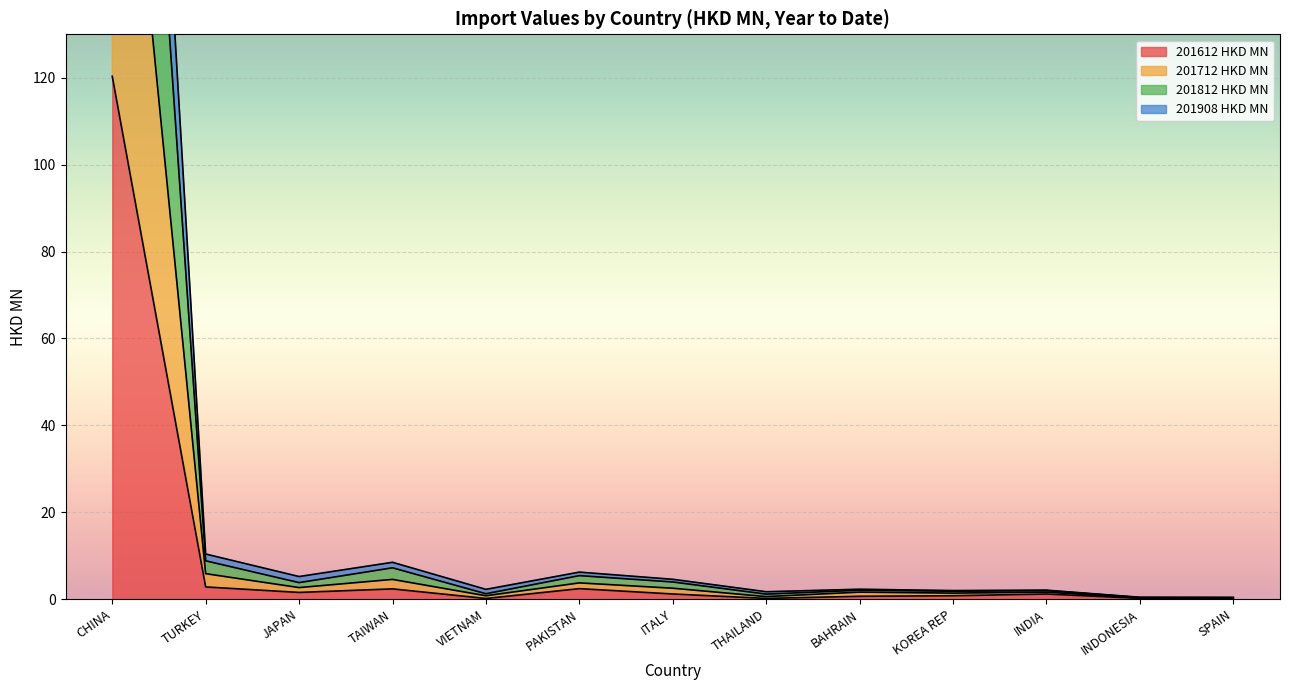

True or false: 201812 HKD MN and 201908 HKD MN intersect in this chart.

False